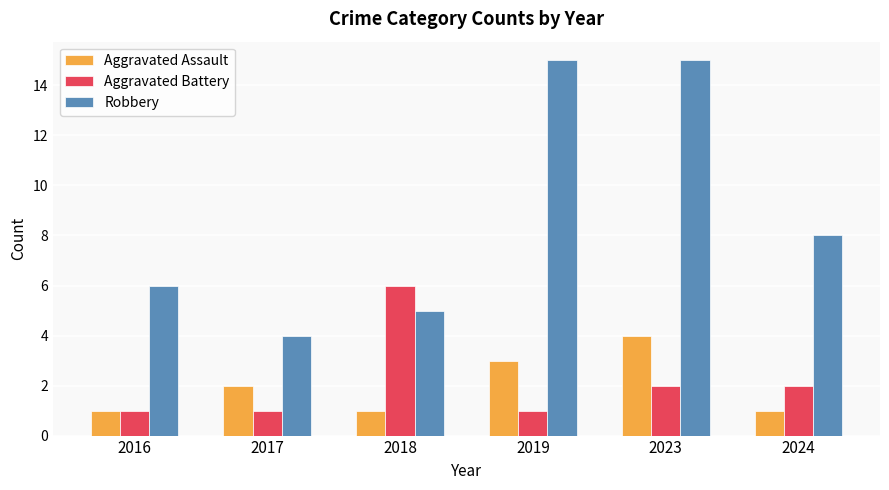

What is the minimum value shown in the chart?

1